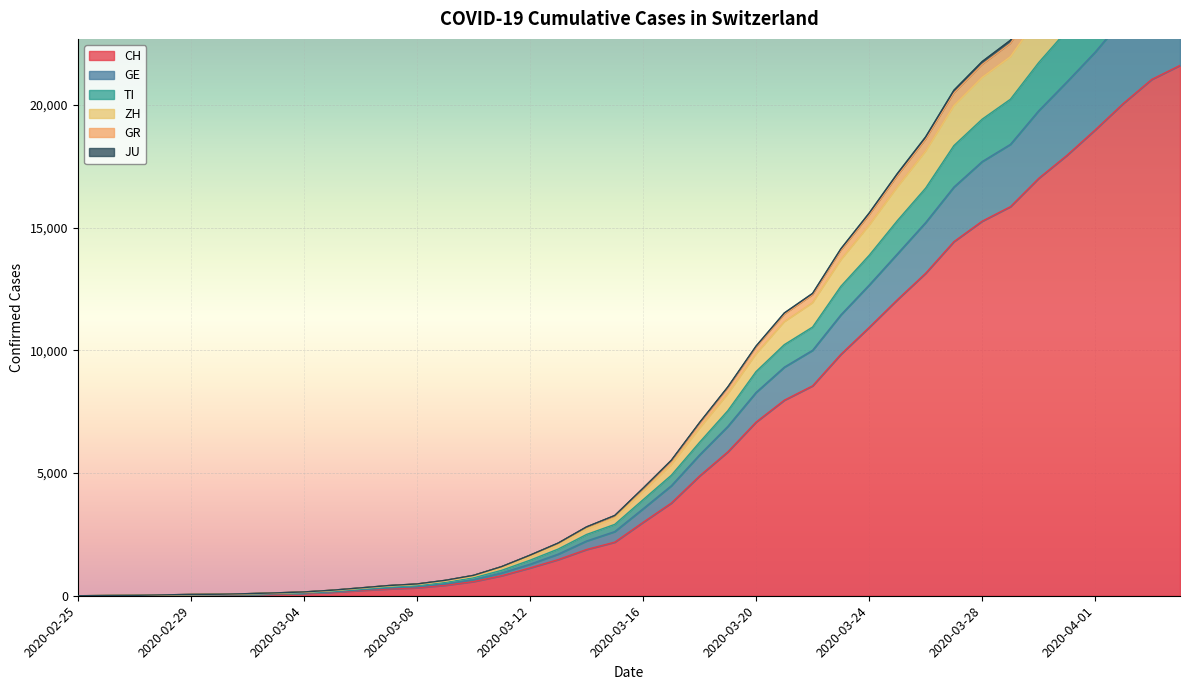

True or false: ZH has a value of 1587 at 2020-03-12.

True